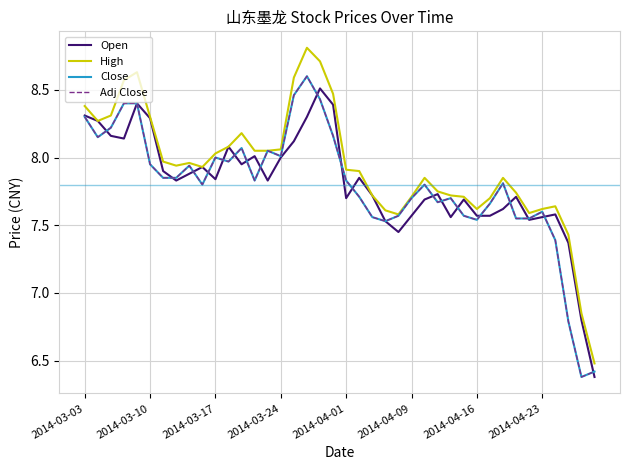

Is this an area chart (filled region under the line)?

No